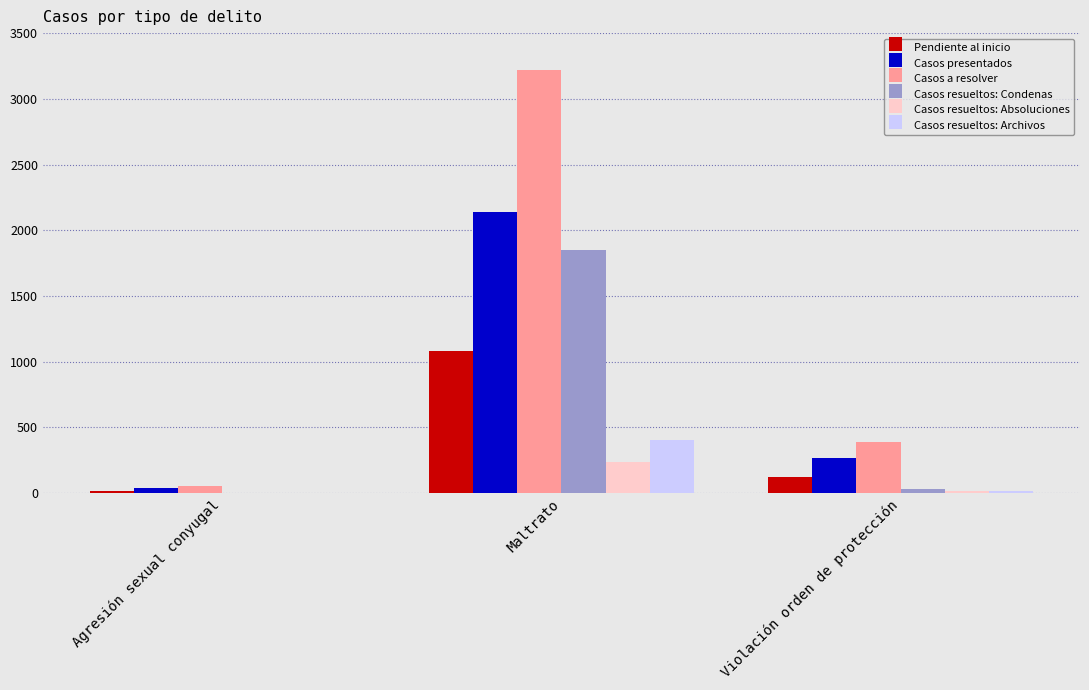

Which label corresponds to the largest value in the chart?

Maltrato